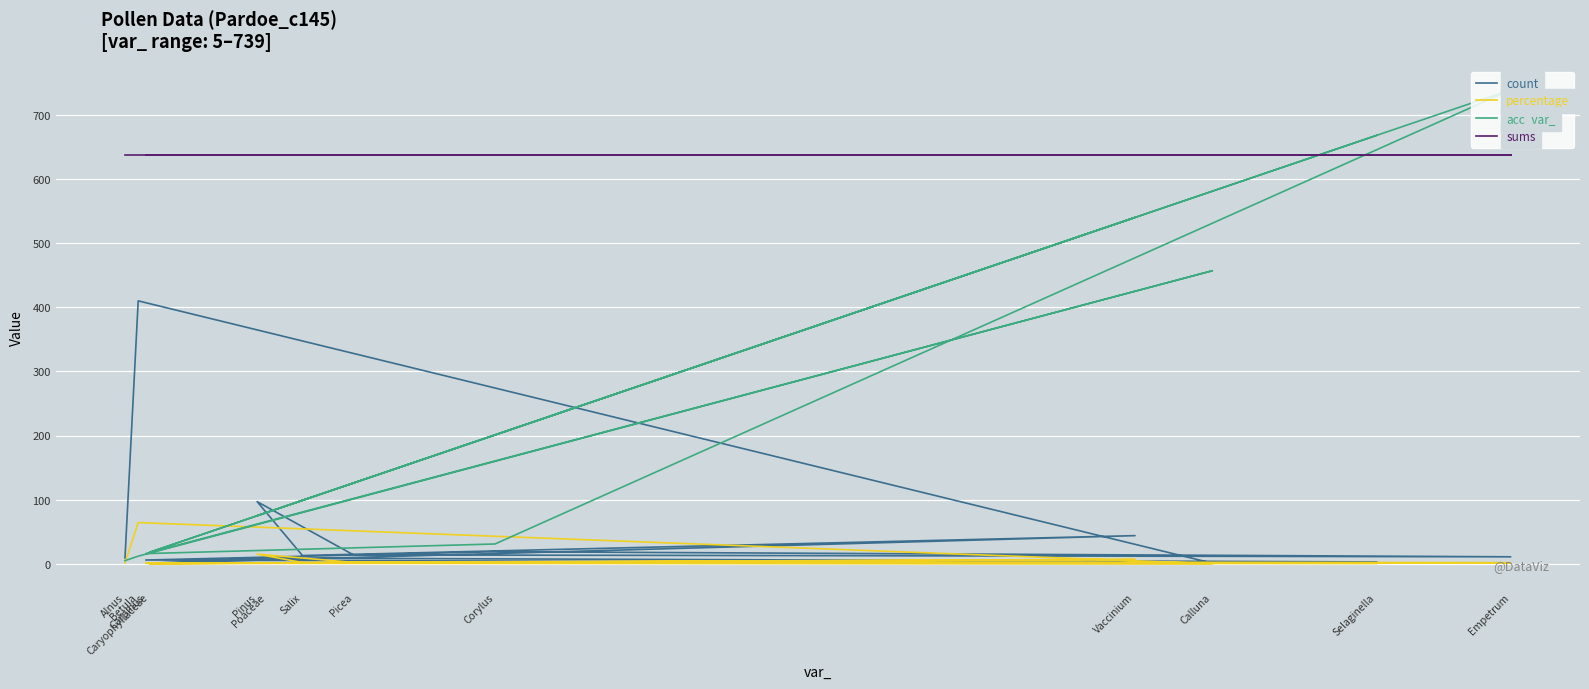

Reading right to left, list all the values displayed in this chart.

count: 3.0	9.0	1.0	44.0	13.0	97.0	14.0	11.0	19.0	6.0	1.0	410.0	9.0
percentage: 0.5	1.4	0.2	6.9	2.0	15.2	2.2	1.7	3.0	0.9	0.2	64.4	1.4
acc_var_: 668.0	80.0	18.0	540.0	99.0	75.0	126.0	739.0	31.0	16.0	457.0	12.0	5.0
sums: 637.0	637.0	637.0	637.0	637.0	637.0	637.0	637.0	637.0	637.0	637.0	637.0	637.0